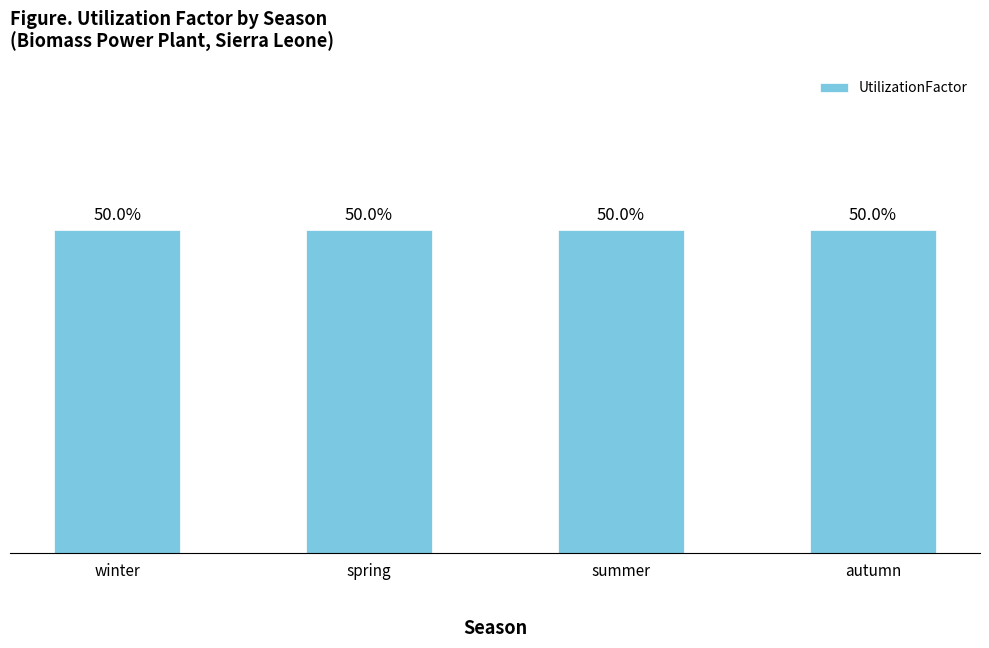

Are the bars horizontal?

No